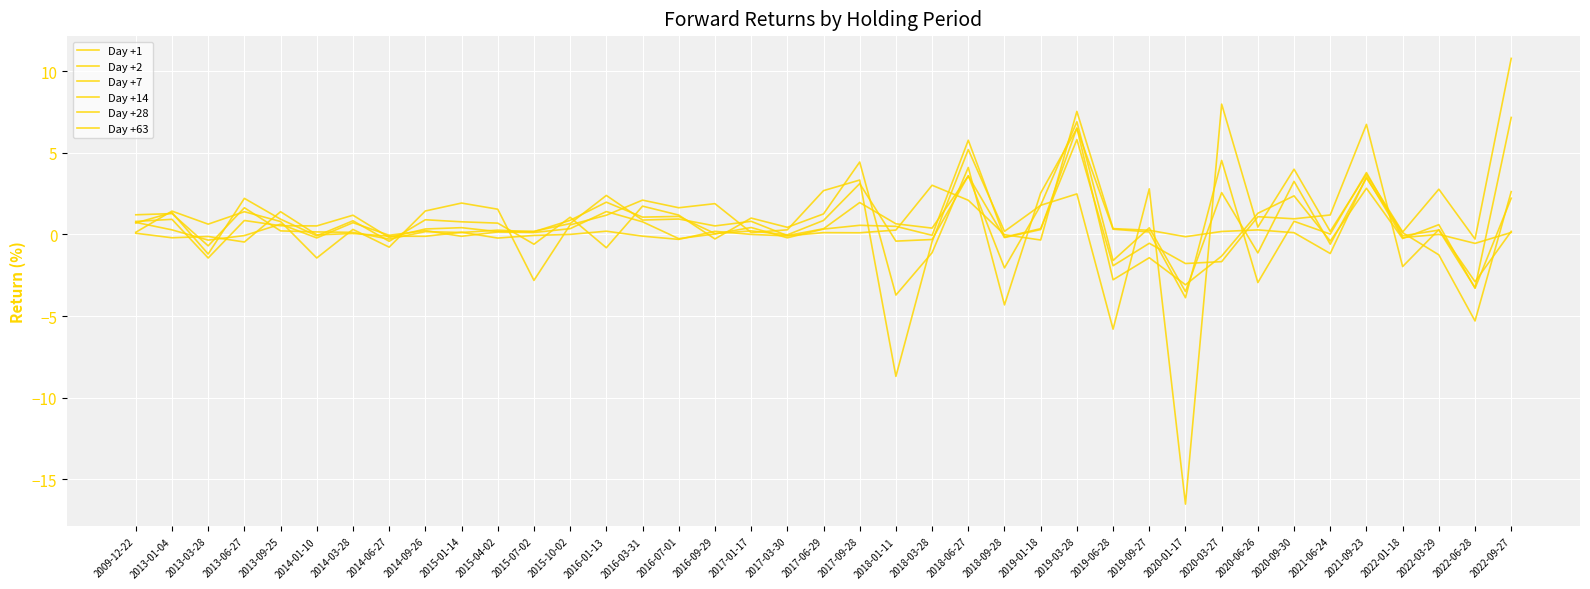

Is this an area chart (filled region under the line)?

No